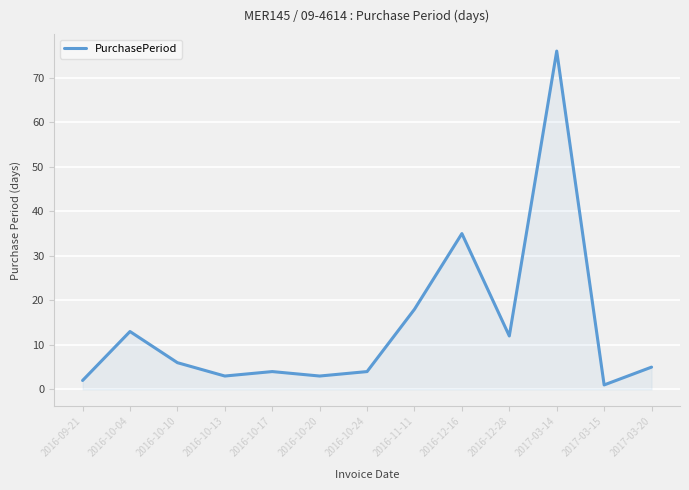

Which category has the lowest value across all series?

2017-03-15